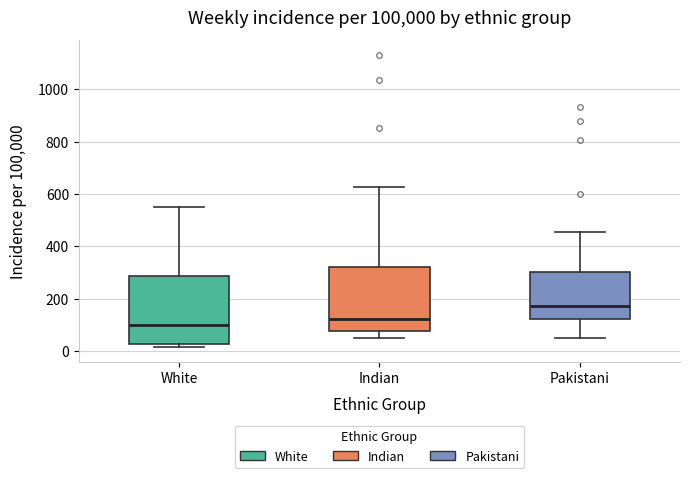

Reading left to right, read every box against the y-axis: the position of its median line, the range the box covers, and the ends of its whiskers. The values are not printed on the chart, so give them approximately, as read against the axis.

White: median 100, box 20 to 280, whiskers 20 (just below the box's lower edge) to 560
Indian: median 120, box 80 to 320, whiskers 60 to 620
Pakistani: median 180, box 120 to 300, whiskers 40 to 460